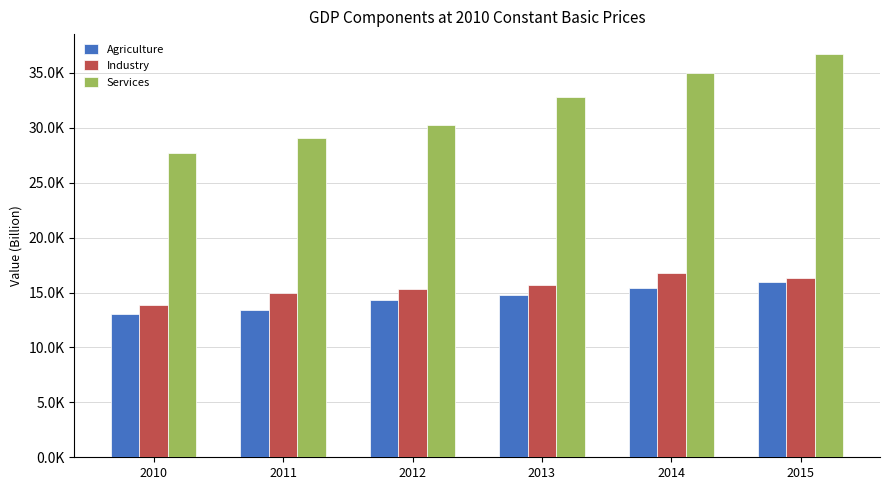

Is the value of Industry at 2012 greater than the value of Agriculture at 2013?

Yes